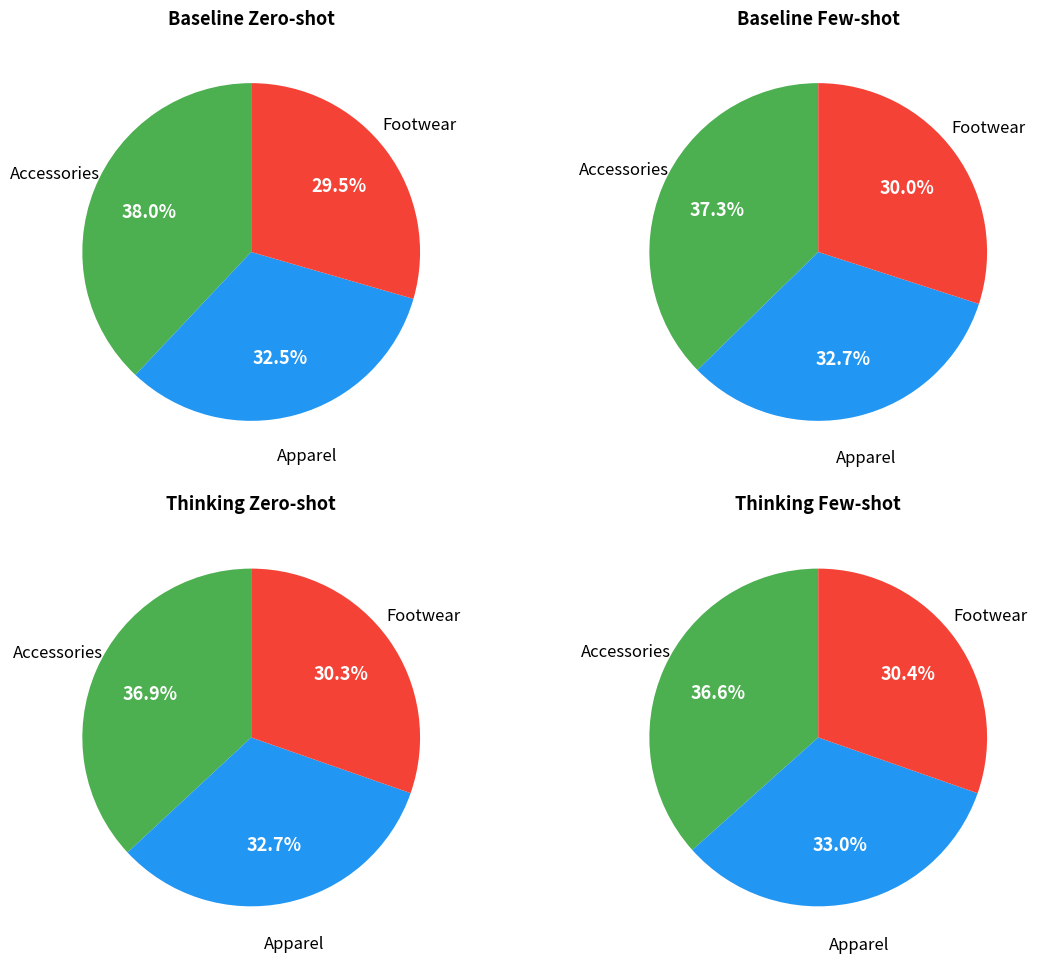

Does Accessories account for over 50% of the chart?

No